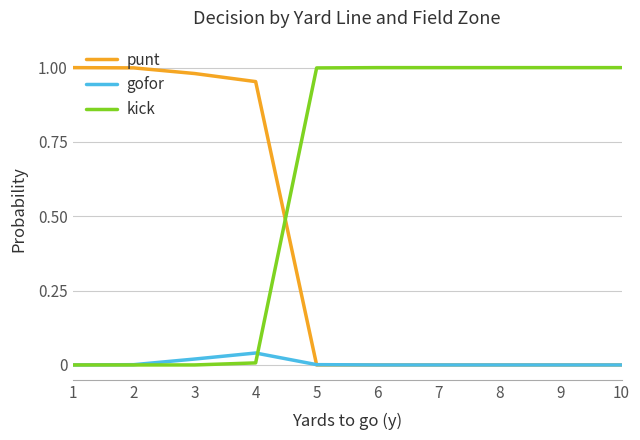

Is this an area chart (filled region under the line)?

No